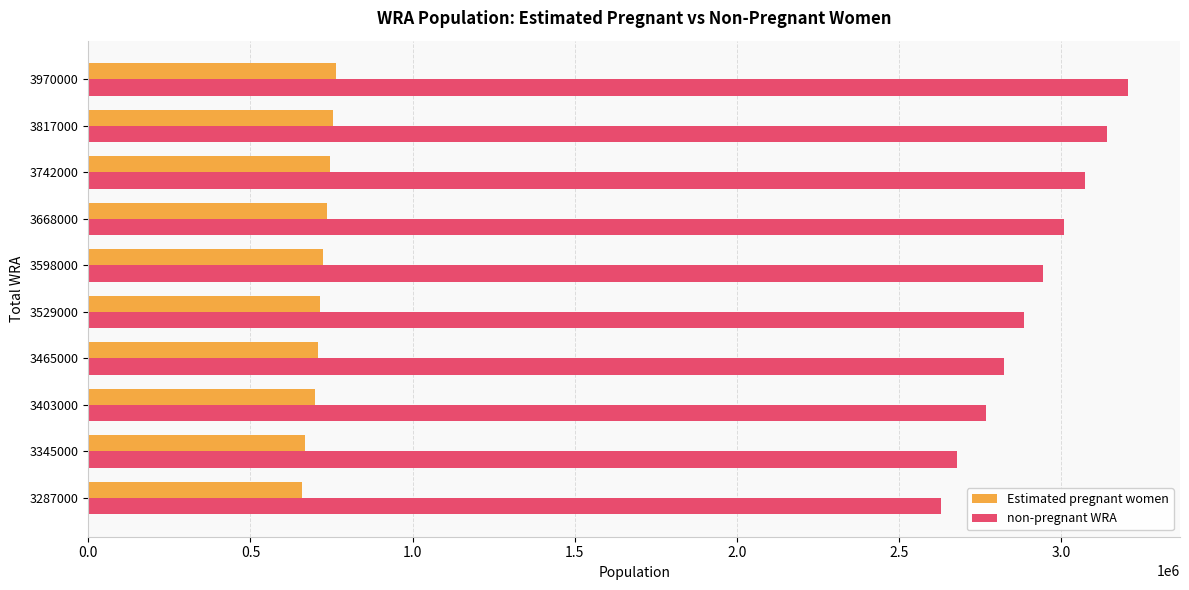

What is the maximum value for non-pregnant WRA?

3205130.7